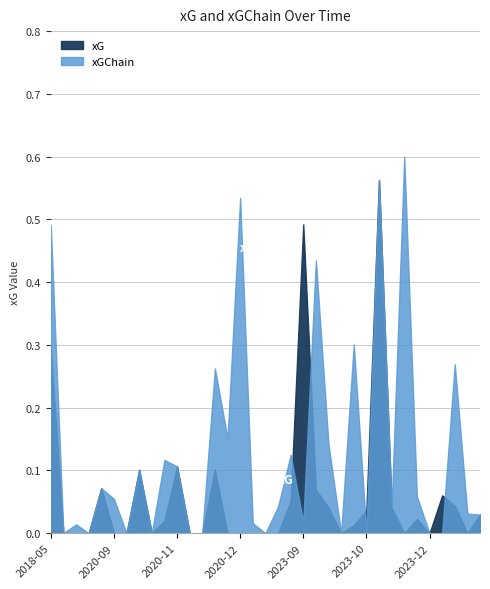

Rank the series by their maximum value, from lowest to highest.

xG, xGChain